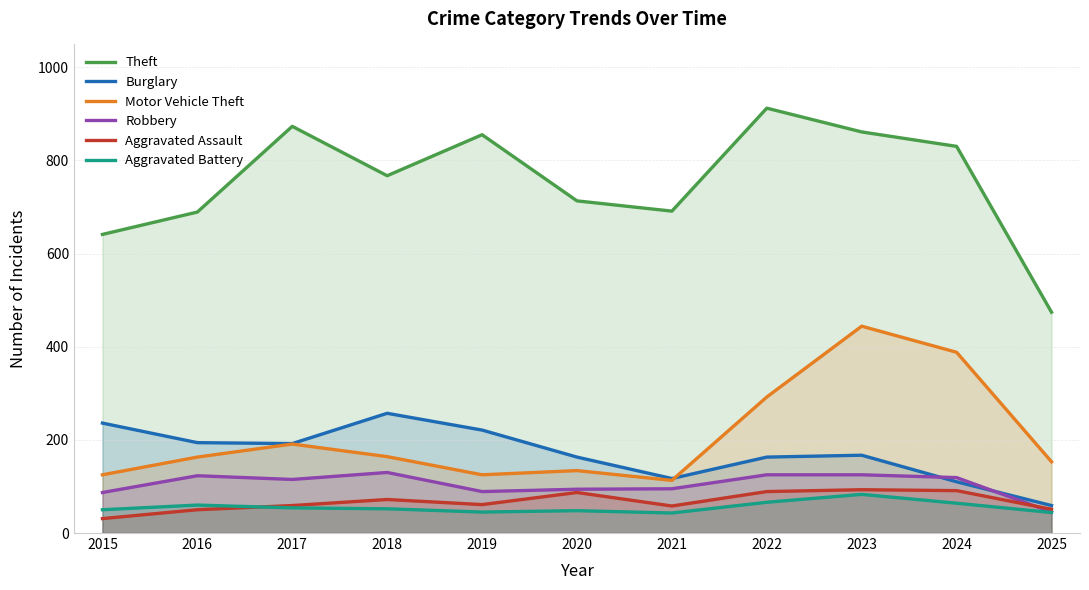

Reading right to left, extract all data points from this chart.

Theft: 2025=474	2024=830	2023=861	2022=912	2021=691	2020=713	2019=855	2018=767	2017=873	2016=689	2015=641
Burglary: 2025=59	2024=110	2023=167	2022=163	2021=117	2020=163	2019=221	2018=257	2017=192	2016=194	2015=236
Motor Vehicle Theft: 2025=153	2024=388	2023=444	2022=292	2021=113	2020=134	2019=125	2018=164	2017=191	2016=163	2015=125
Robbery: 2025=45	2024=119	2023=125	2022=125	2021=95	2020=94	2019=89	2018=130	2017=115	2016=123	2015=87
Aggravated Assault: 2025=51	2024=91	2023=93	2022=89	2021=58	2020=87	2019=61	2018=72	2017=59	2016=50	2015=31
Aggravated Battery: 2025=44	2024=64	2023=83	2022=66	2021=43	2020=48	2019=45	2018=52	2017=54	2016=60	2015=50